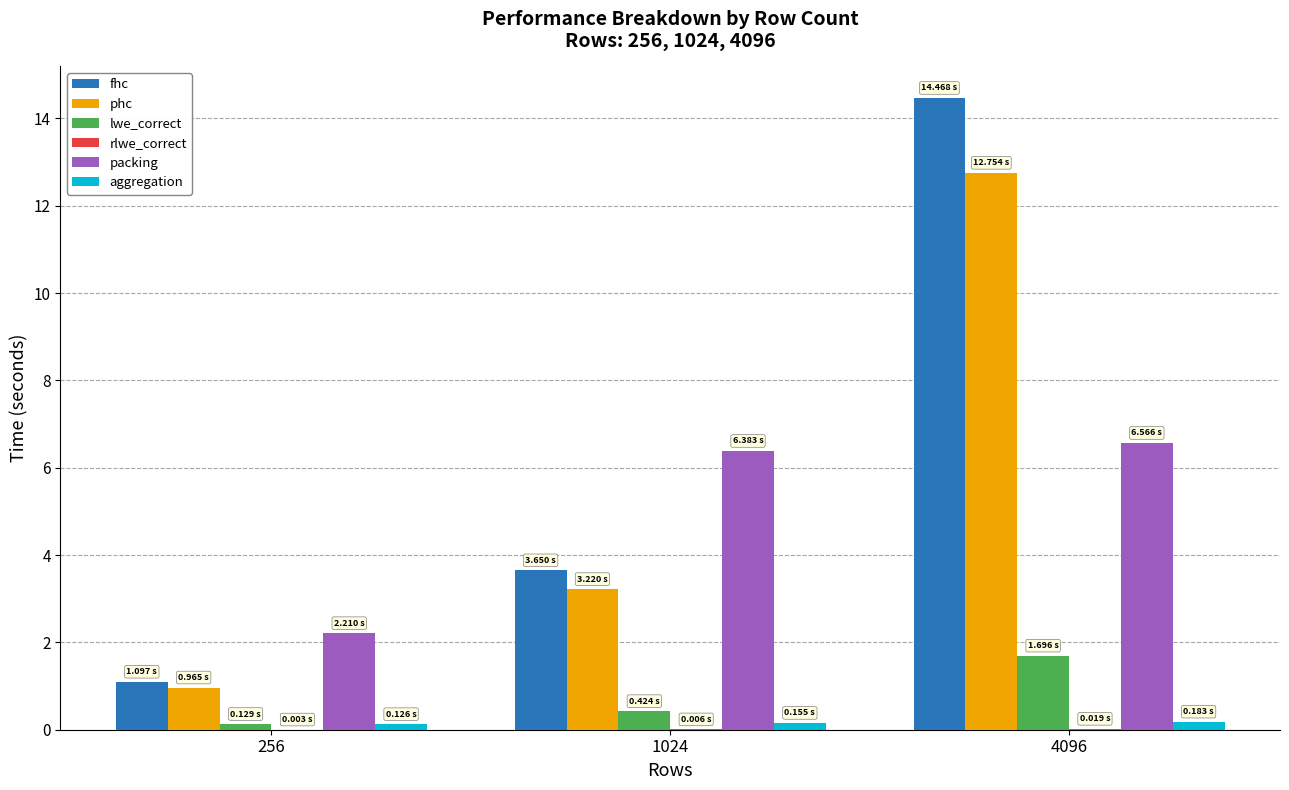

Between 256 and 4096, which series saw the biggest shift?

fhc